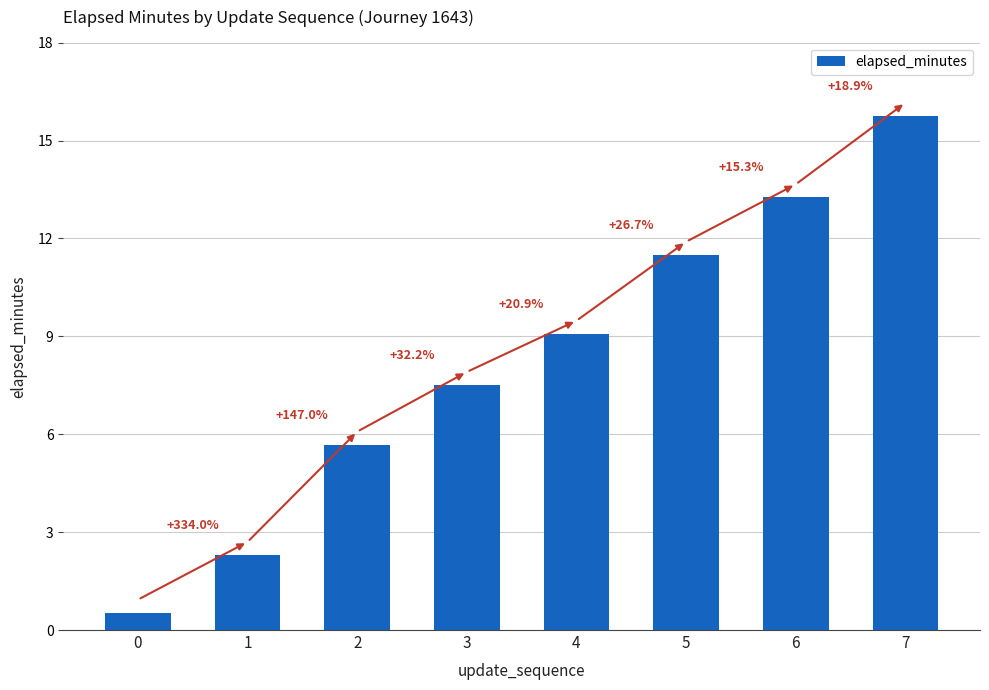

What is the ratio of the value at 2 to the value at 7?

0.4